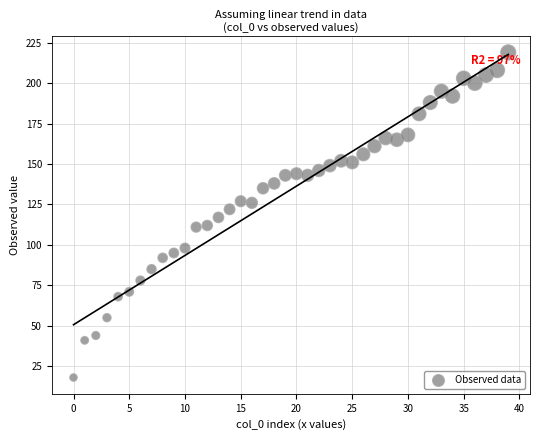

What is the range of Y values (max minus min)?

201